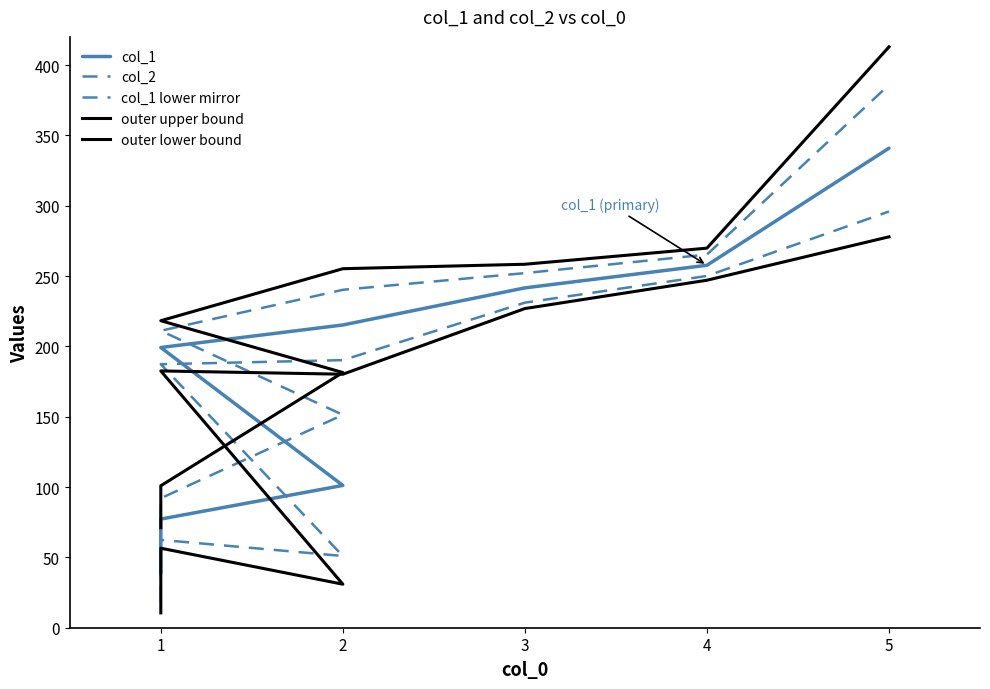

At 2, list the series in order from smallest to largest.

outer lower bound, col_1 lower mirror, col_1, col_2, outer upper bound